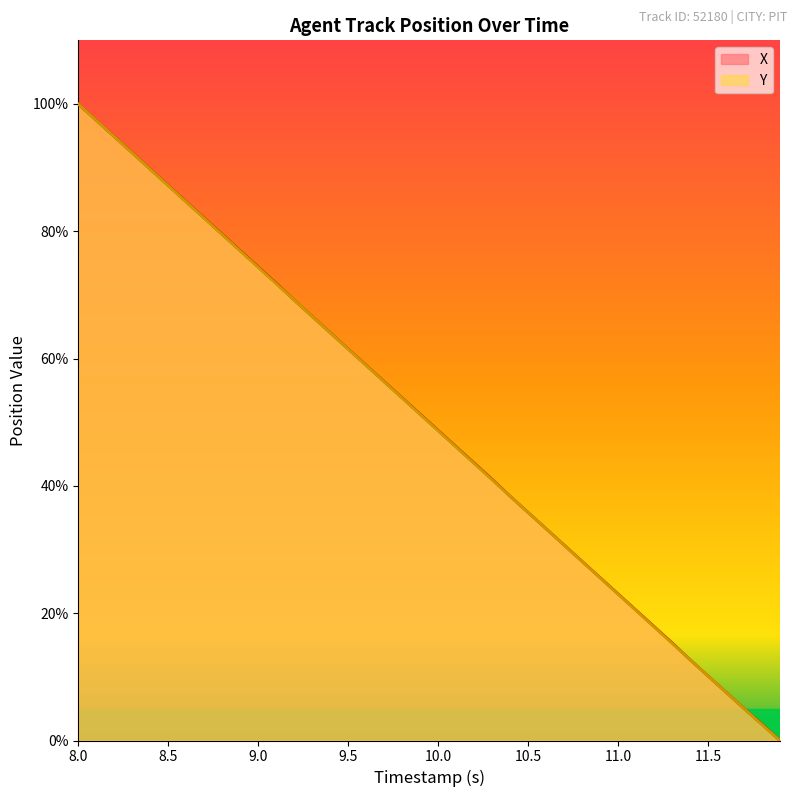

Reading right to left, extract all data points from this chart.

X: 0.0	2.6	5.0	7.6	10.1	12.7	15.4	17.9	20.5	23.0	25.6	28.2	30.7	33.3	35.8	38.4	41.0	43.6	46.2	48.7	51.3	53.8	56.4	59.0	61.5	64.1	66.6	69.2	71.8	74.4	77.0	79.5	82.1	84.6	87.2	89.8	92.3	94.9	97.4	100.0
Y: 0.0	2.5	5.0	7.6	10.1	12.7	15.3	17.8	20.4	23.0	25.5	28.1	30.7	33.2	35.8	38.4	40.9	43.5	46.1	48.7	51.2	53.8	56.4	58.9	61.5	64.1	66.6	69.2	71.8	74.3	76.9	79.5	82.0	84.6	87.2	89.7	92.3	94.9	97.4	100.0